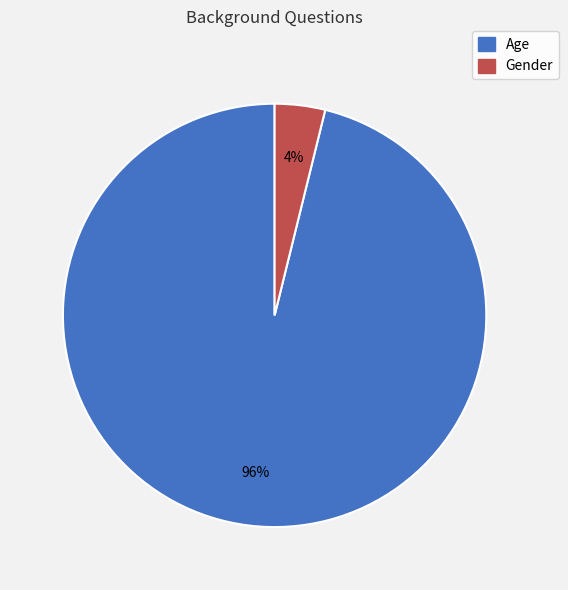

Count the number of slices in the pie.

2